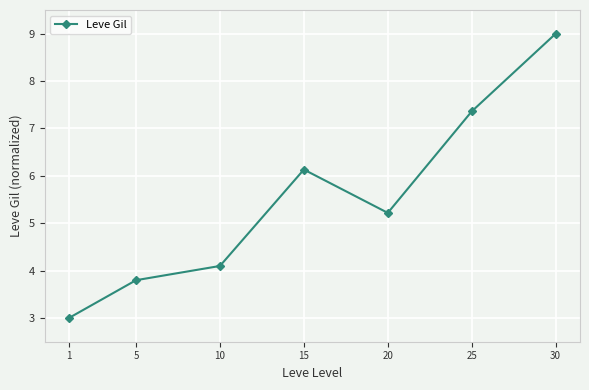

Count the number of values greater than 5.

4